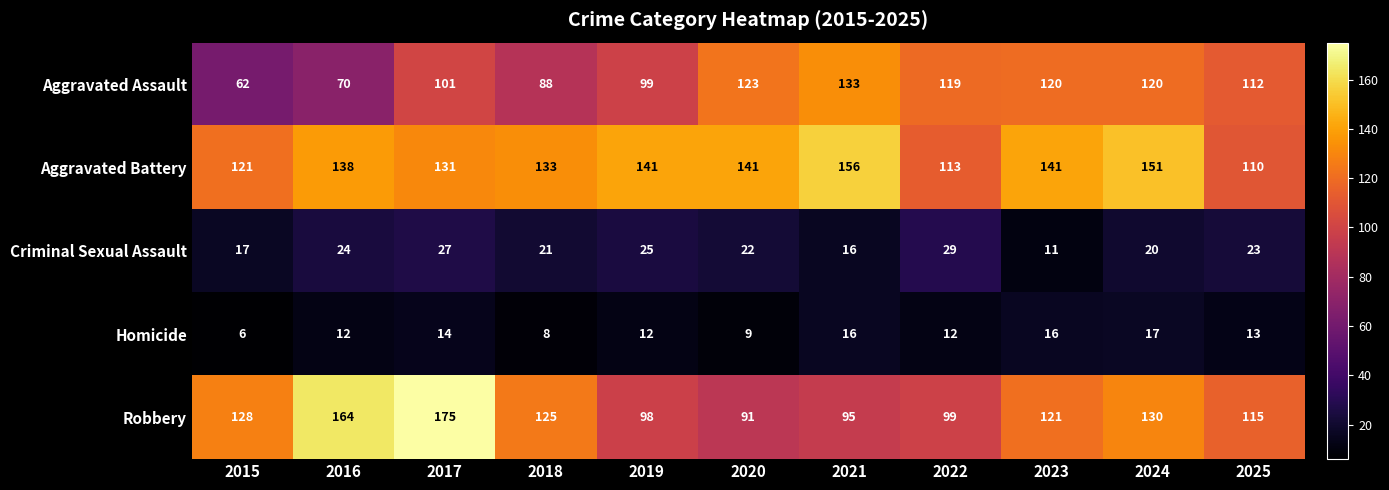

Which series has the largest total across all categories?

Aggravated Battery